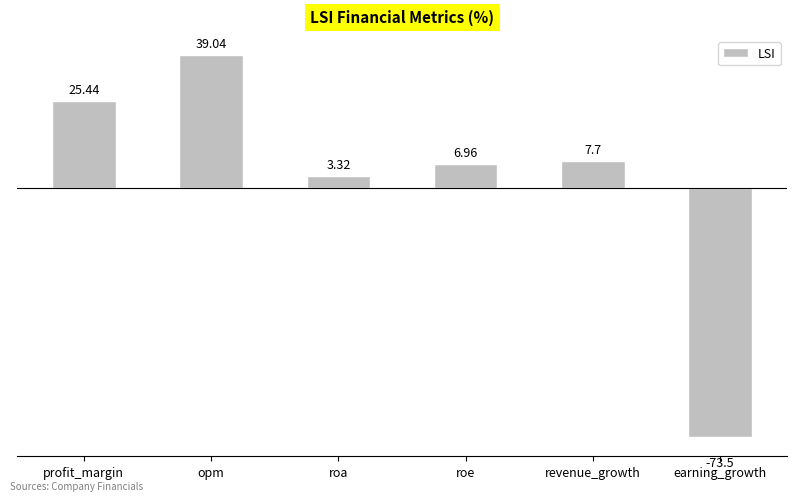

List the labels in order of value, smallest first.

earning_growth, roa, roe, revenue_growth, profit_margin, opm